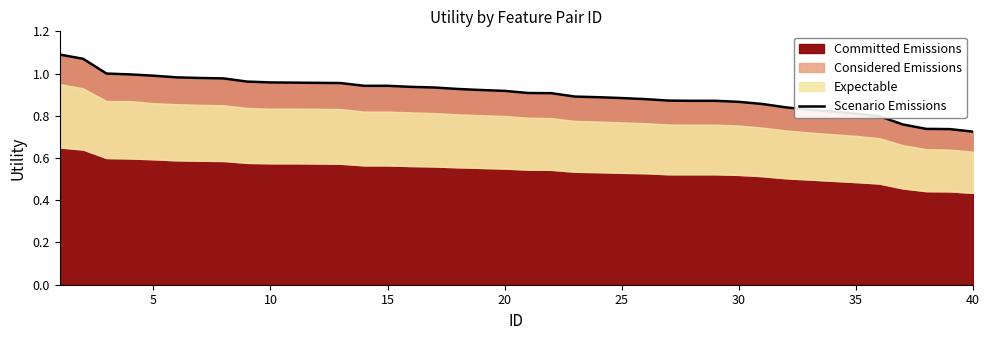

The value of Scenario Emissions at 5 is 0.5. True or false?

False